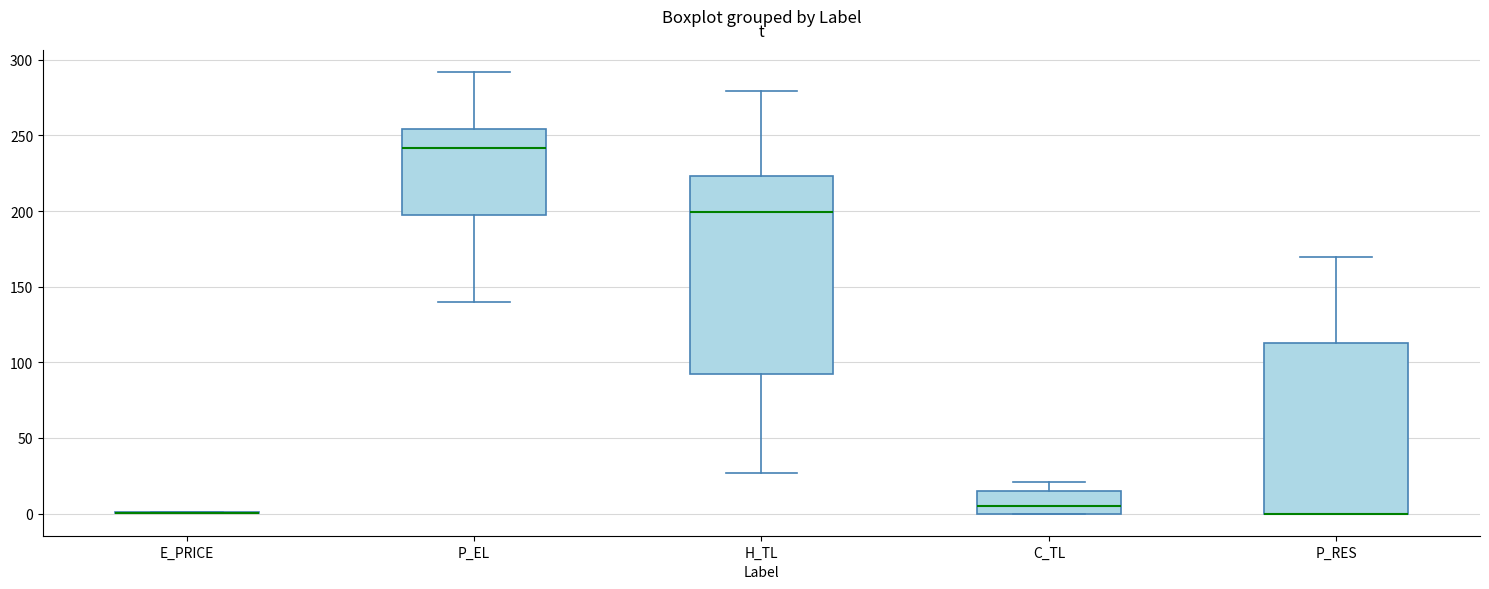

Where does the median line of the box for C_TL sit on the y-axis? The values are not printed on the chart, so give them approximately, as read against the axis.

5